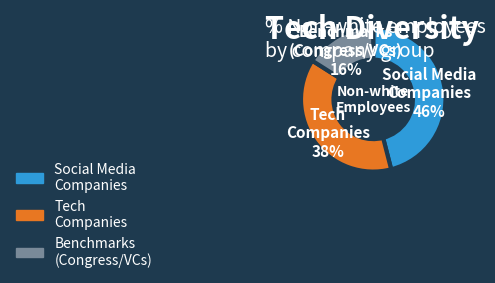

To the nearest percent, what is the average slice percentage?

33%